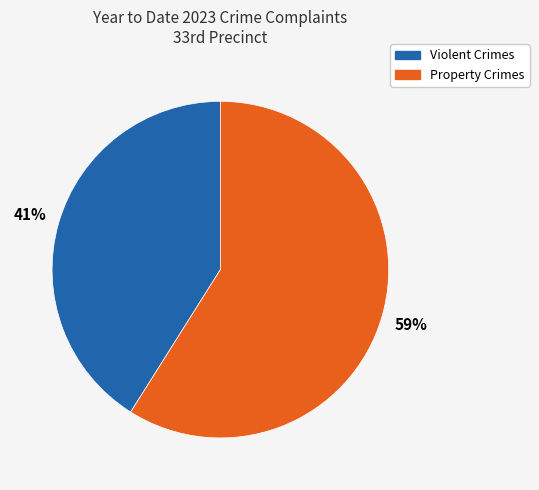

Is there any slice that represents more than half of the pie?

Yes